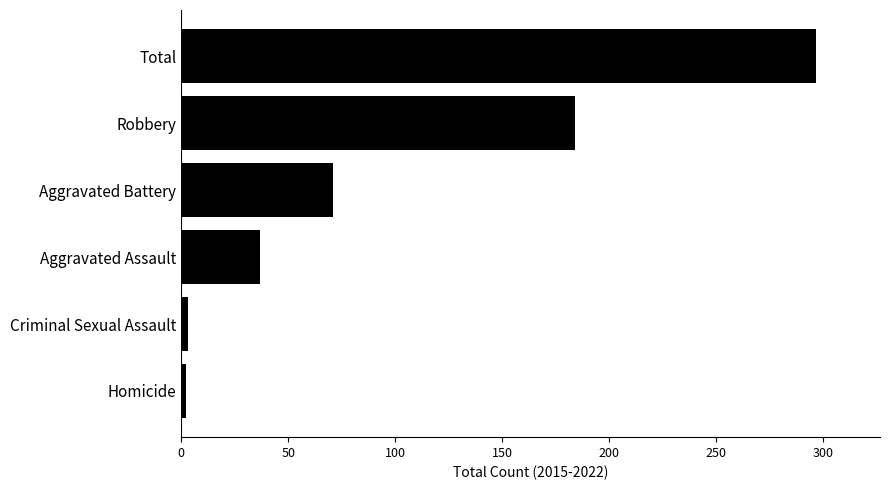

True or false: the data shows 106 at Aggravated Battery.

False